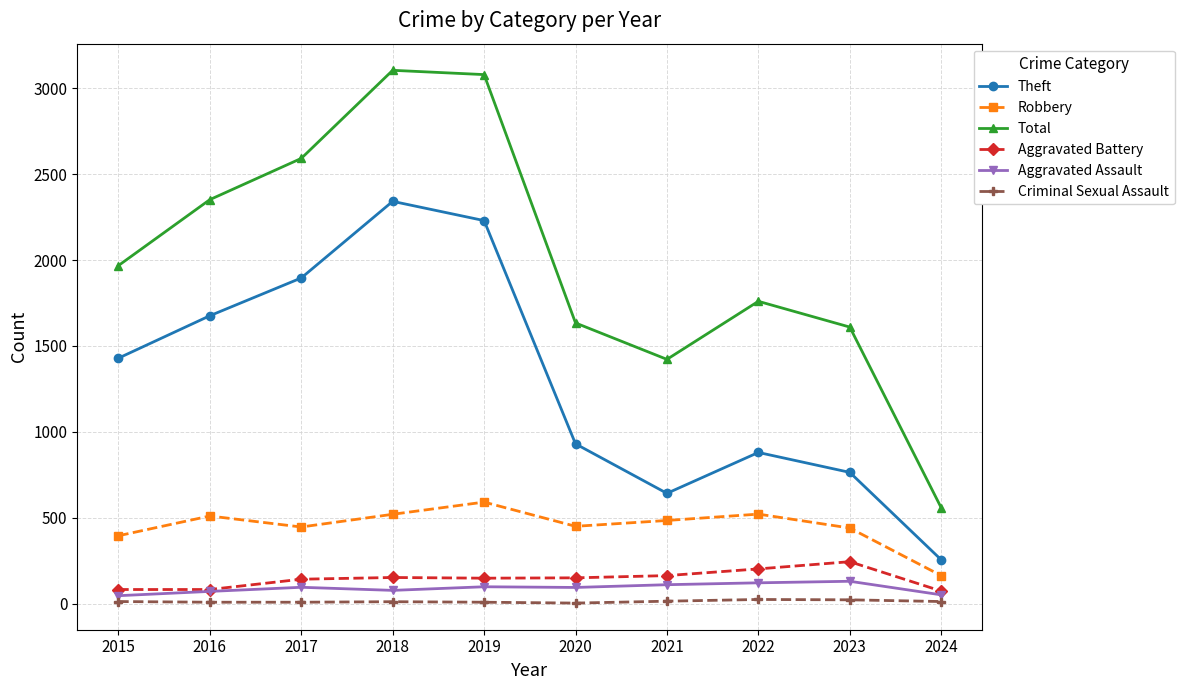

What is the approximate value of Robbery at 2020?

450